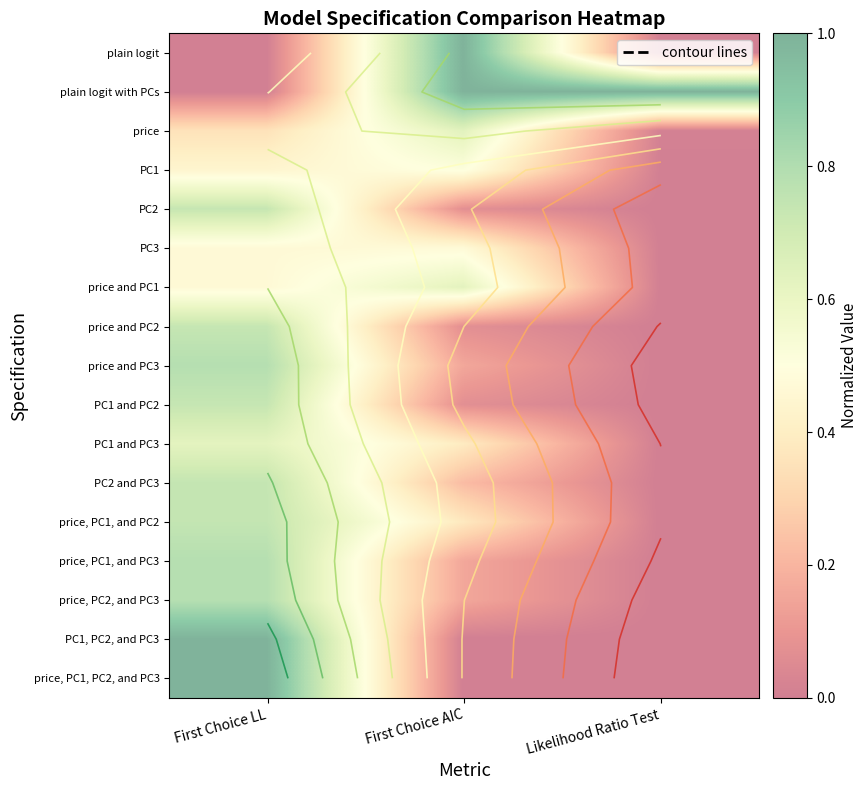

How many data points in plain logit with PCs are less than 1?

1